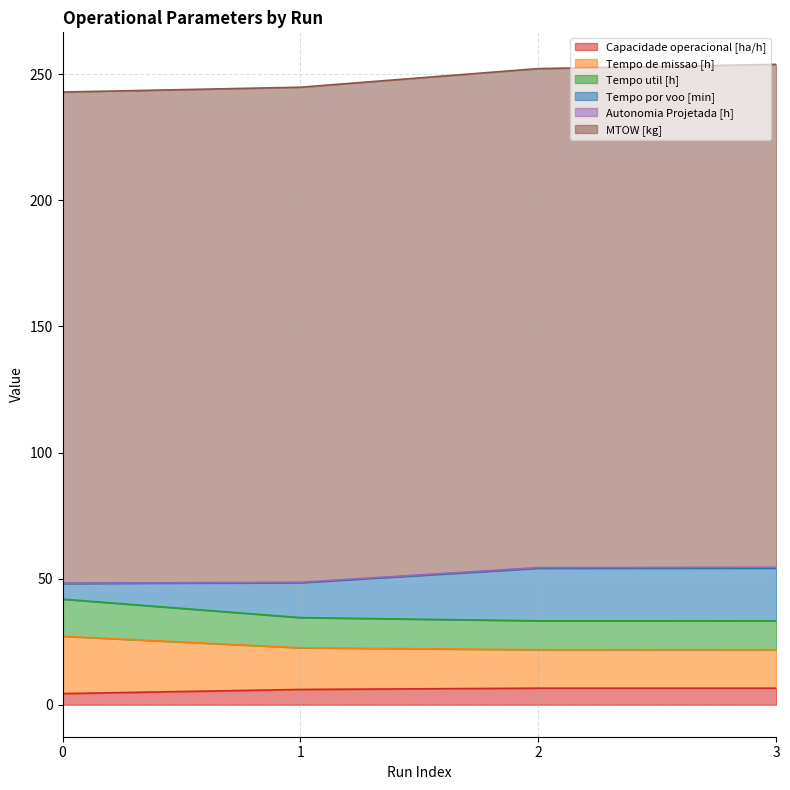

Between 1 and 0, which is larger?

1